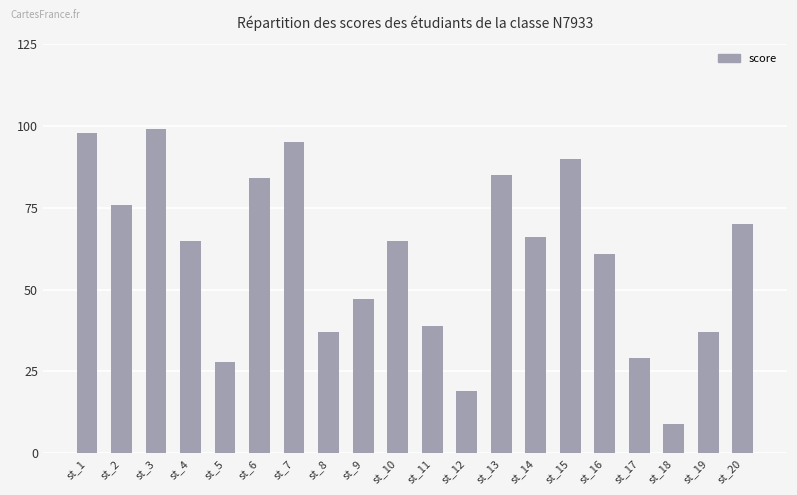

True or false: the data shows 115 at st_4.

False